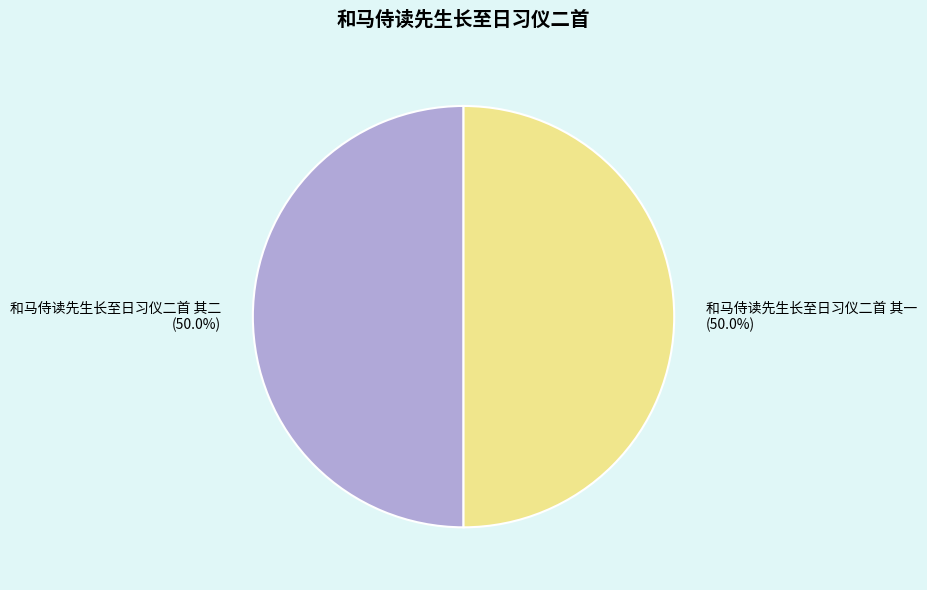

Combined, what portion of the pie is 和马侍读先生长至日习仪二首 其一 and 和马侍读先生长至日习仪二首 其二?

100.0%